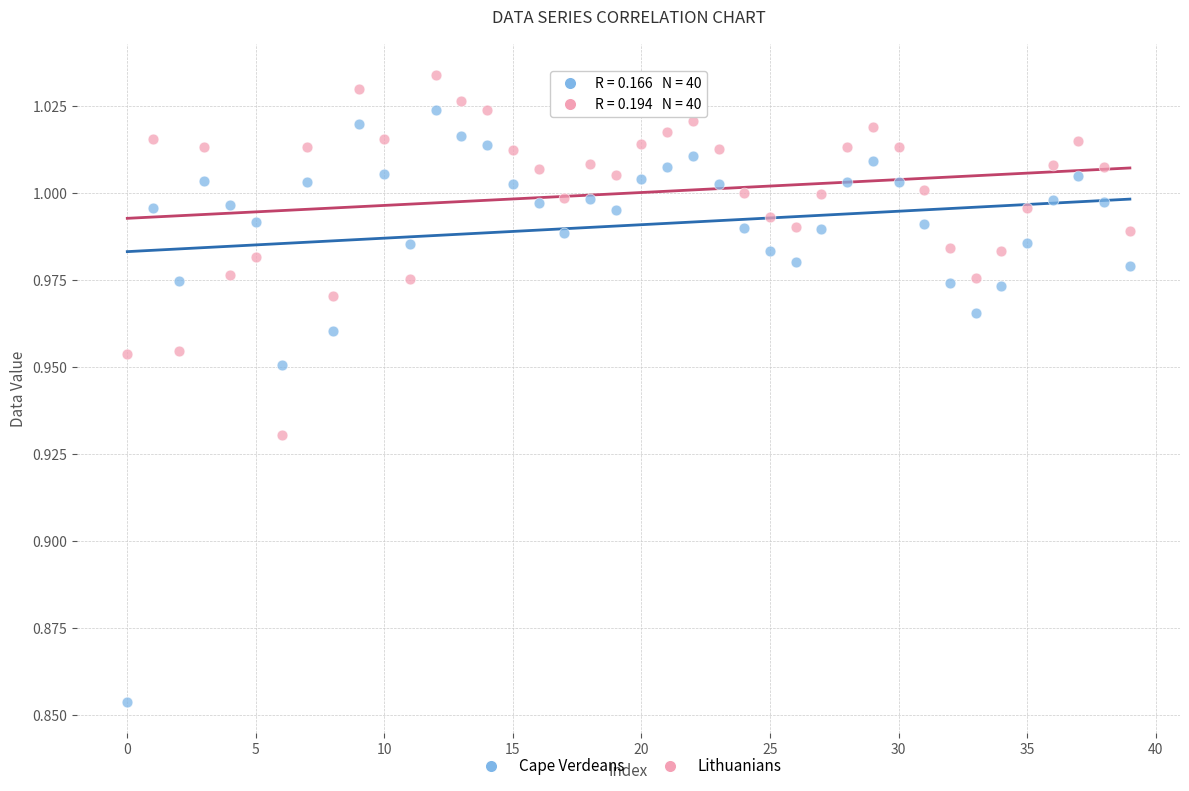

Which series has the largest Y range (max minus min)?

Cape Verdeans